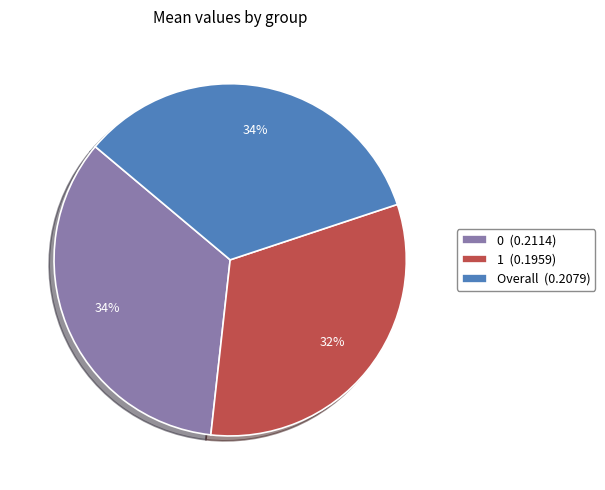

Is it true that Overall is 43% of the pie?

False